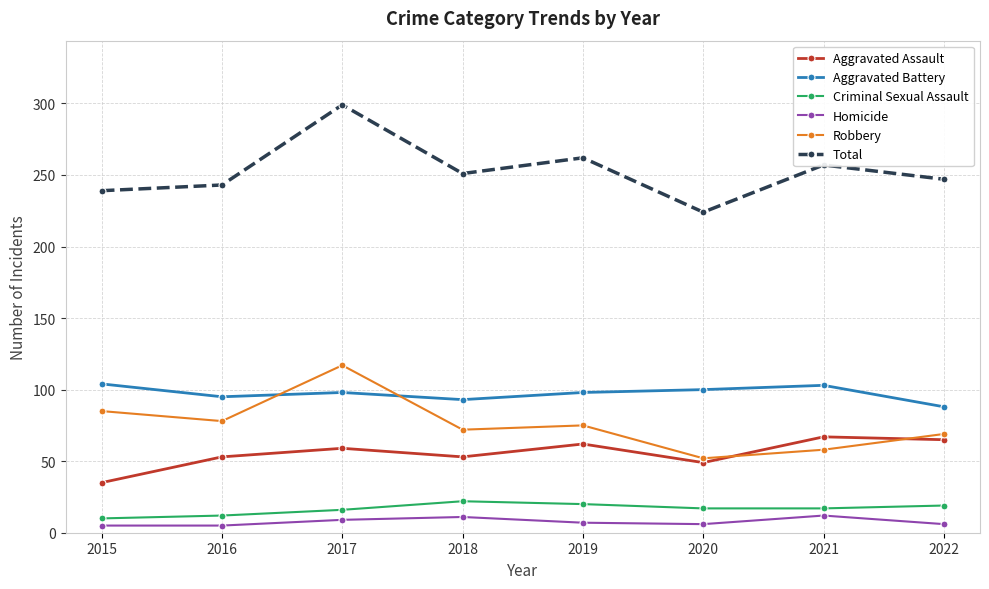

At how many categories does at least one series exceed 145?

8